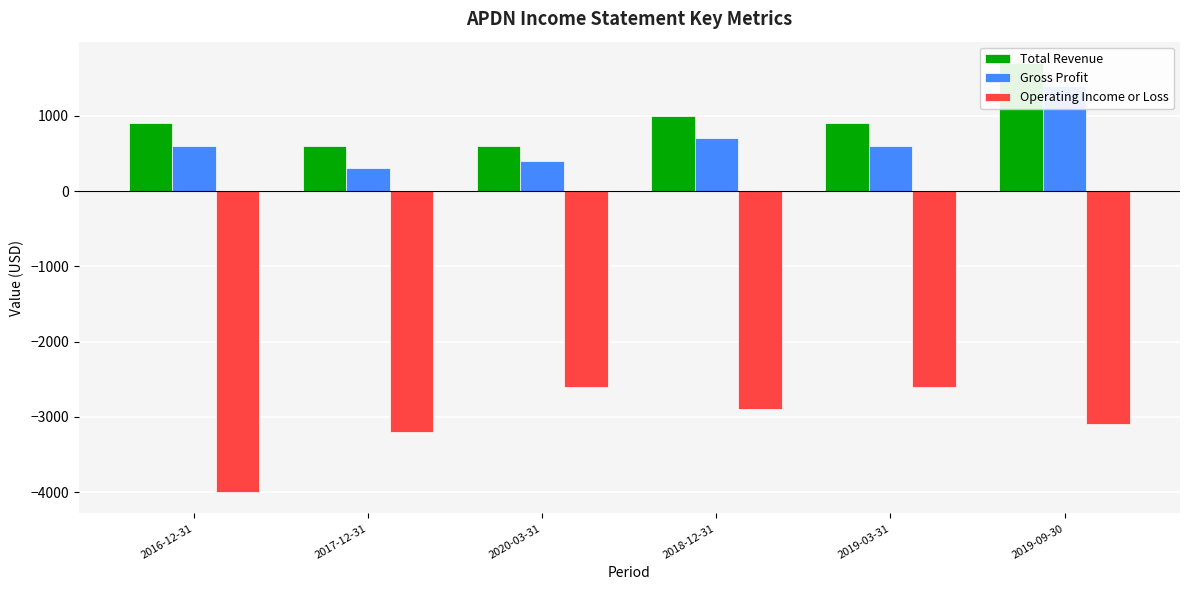

Rank the series by their maximum value, from lowest to highest.

Operating Income or Loss, Gross Profit, Total Revenue